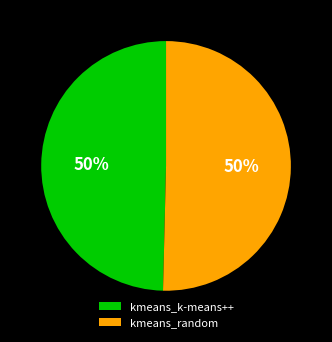

Is the sum of kmeans_k-means++ and kmeans_random greater than half?

Yes